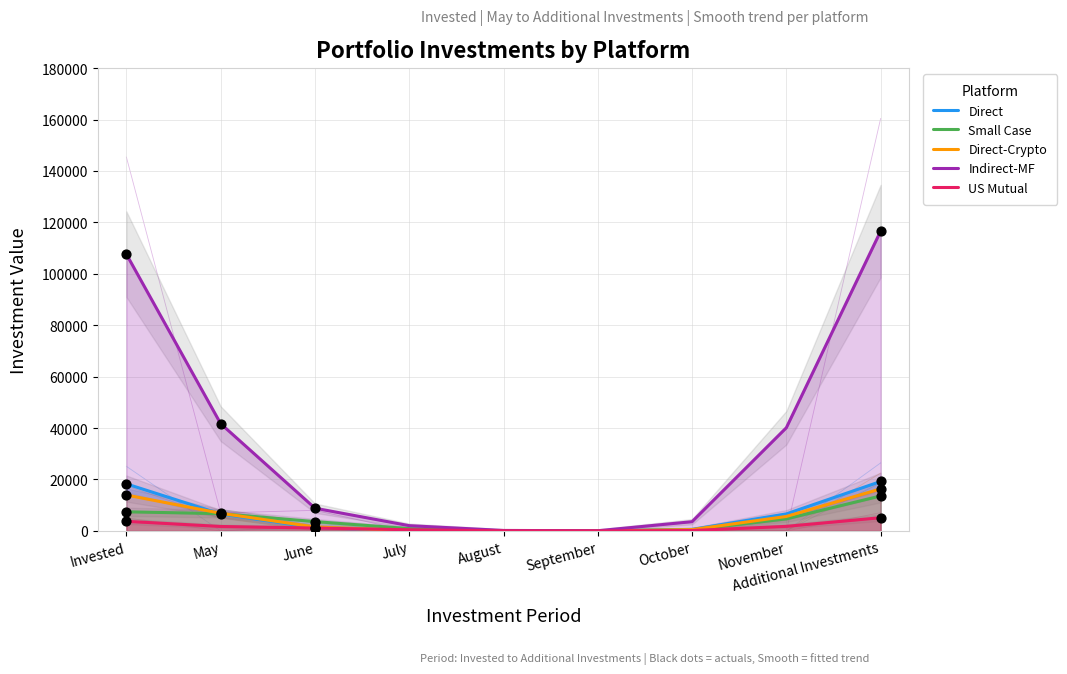

What is the total value across all series at August?

324.9